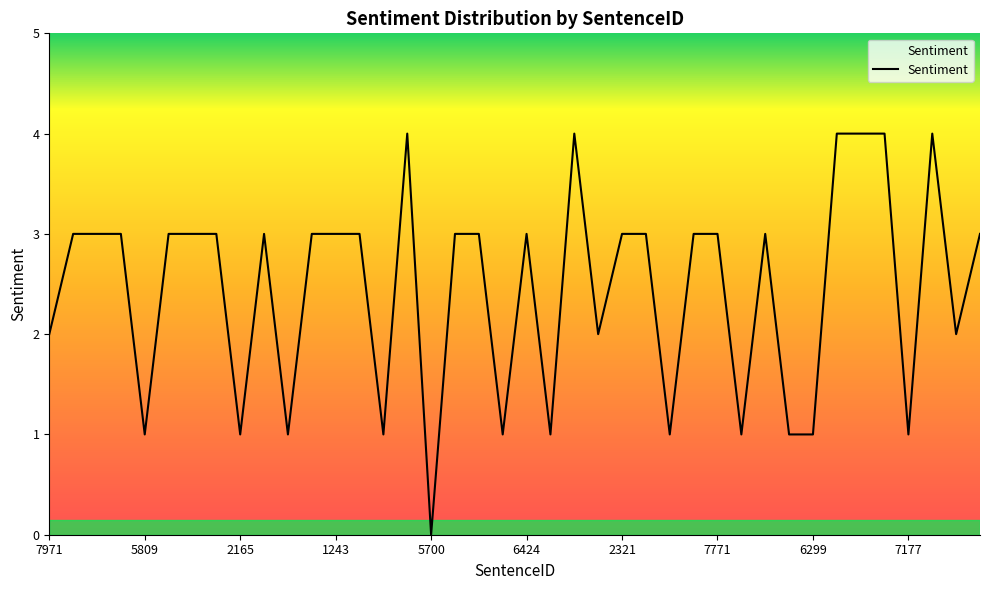

What is the greatest value displayed?

4